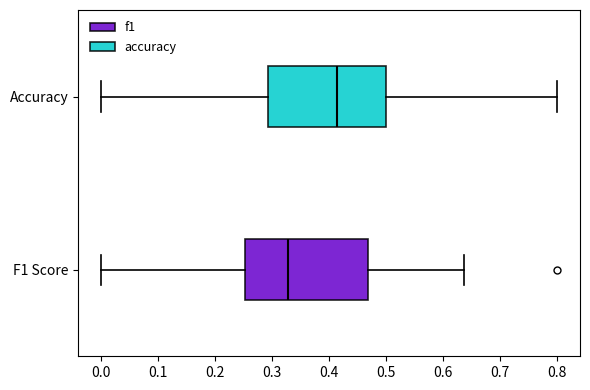

Reading bottom to top, read every box against the x-axis: the position of its median line, the range the box covers, and the ends of its whiskers. The values are not printed on the chart, so give them approximately, as read against the axis.

F1 Score: median 0.33, box 0.25 to 0.47, whiskers 0.00 to 0.64
Accuracy: median 0.41, box 0.29 to 0.50, whiskers 0.00 to 0.80